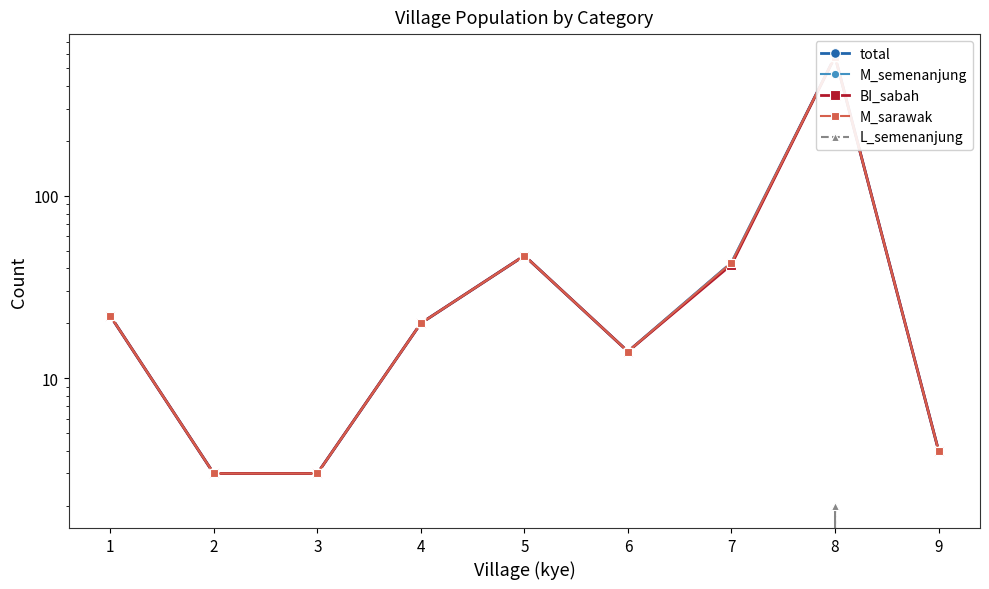

The M_sarawak series shows 39 at 1. True or false?

False